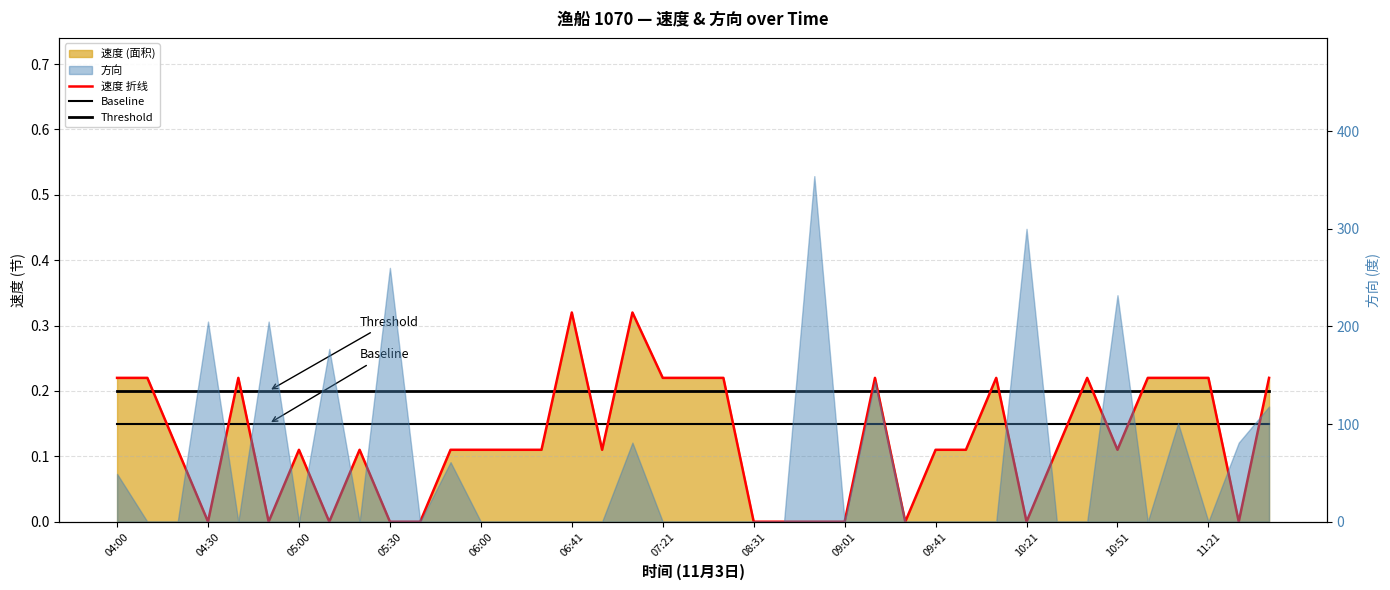

How many positive values does the 速度 折线 series have?

27